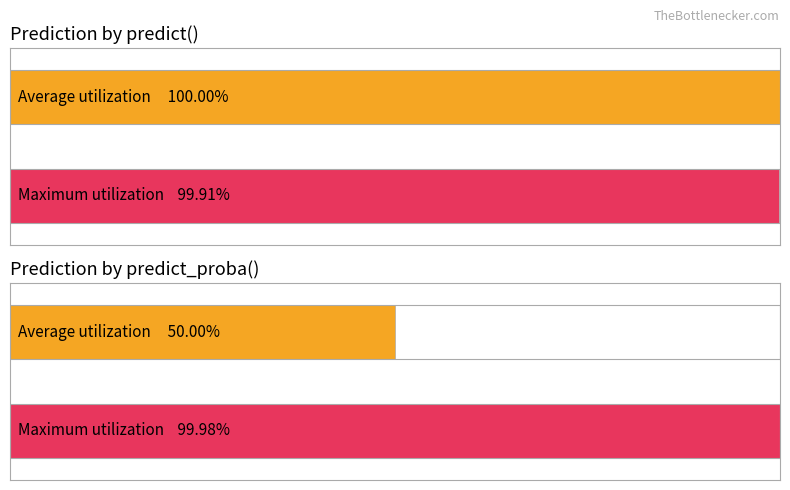

Which category has the highest value in the Maximum utilization series?

Prediction by predict_proba()